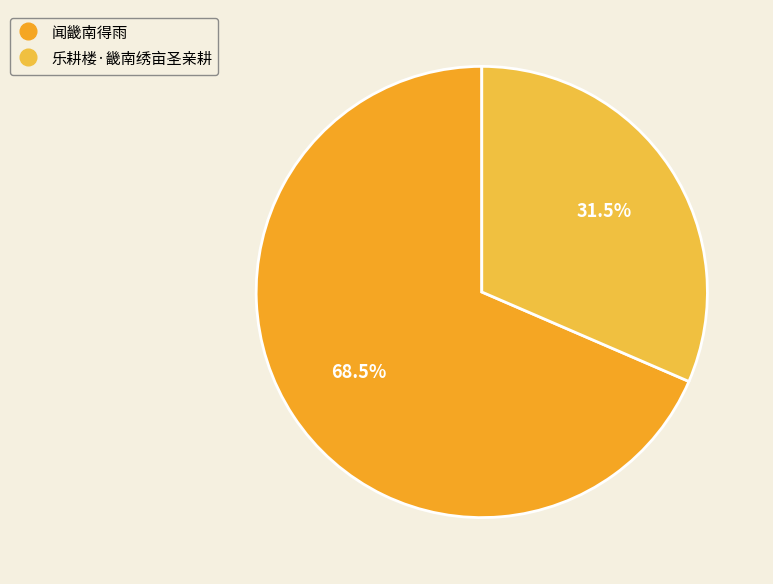

Is it true that 闻畿南得雨 is 63% of the pie?

False